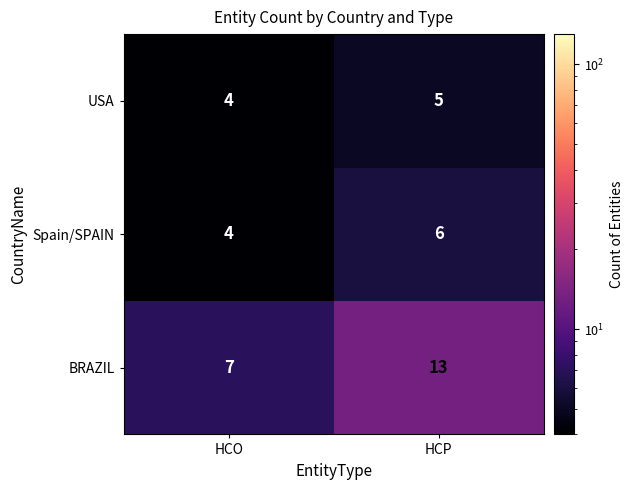

Where is USA nearest to the value 4?

HCO